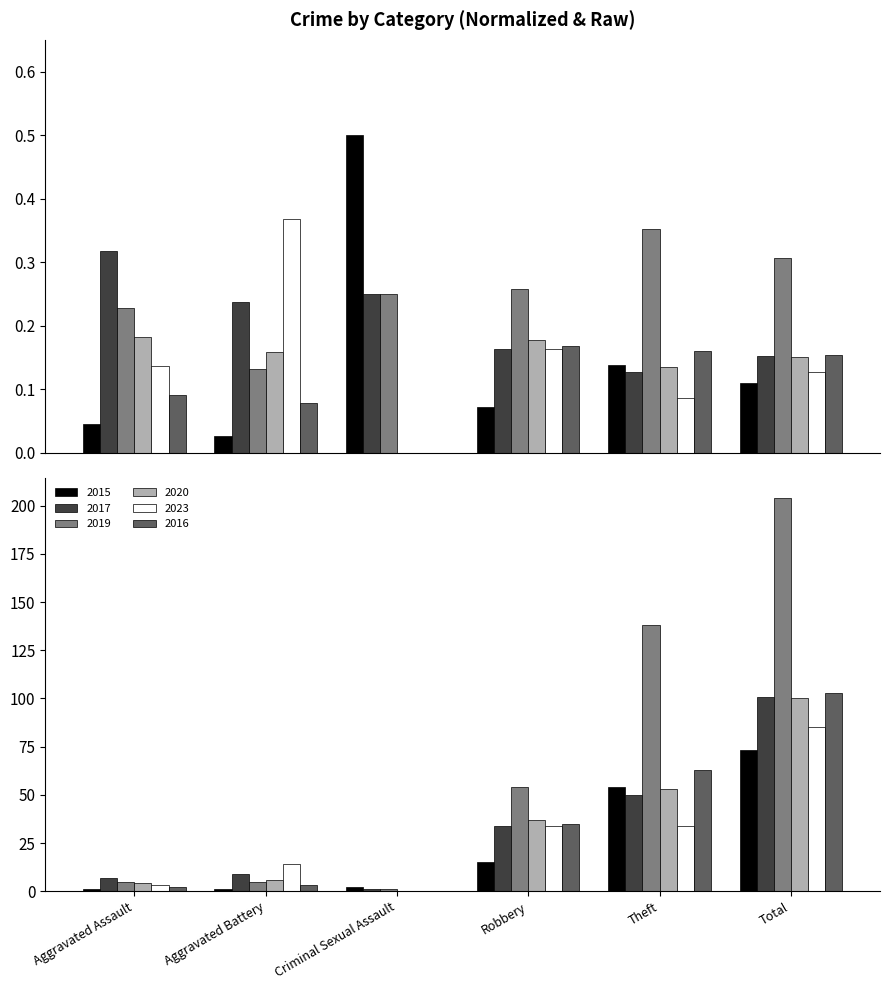

Which series changed the most between Theft and Total?

2019